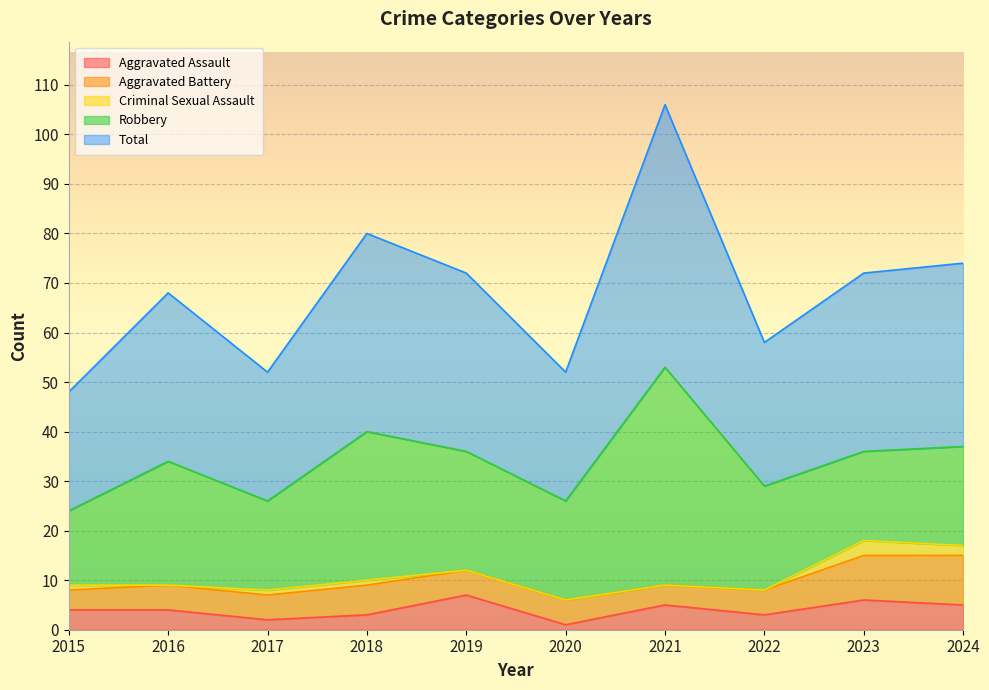

Between 2017 and 2024, which is larger?

2024